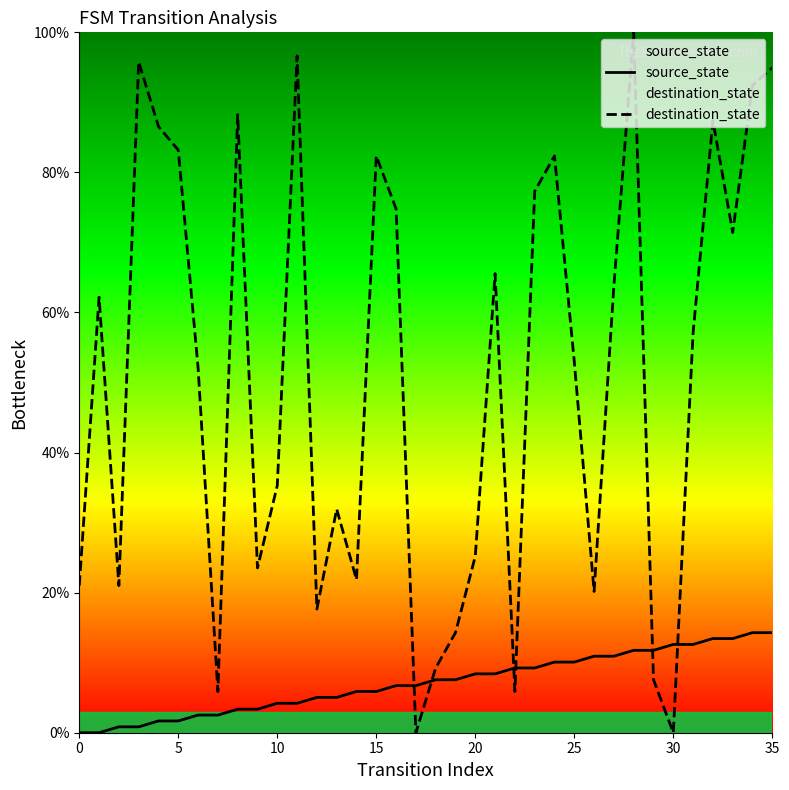

What is the sum of the source_state values at 24 and 13?

15.1